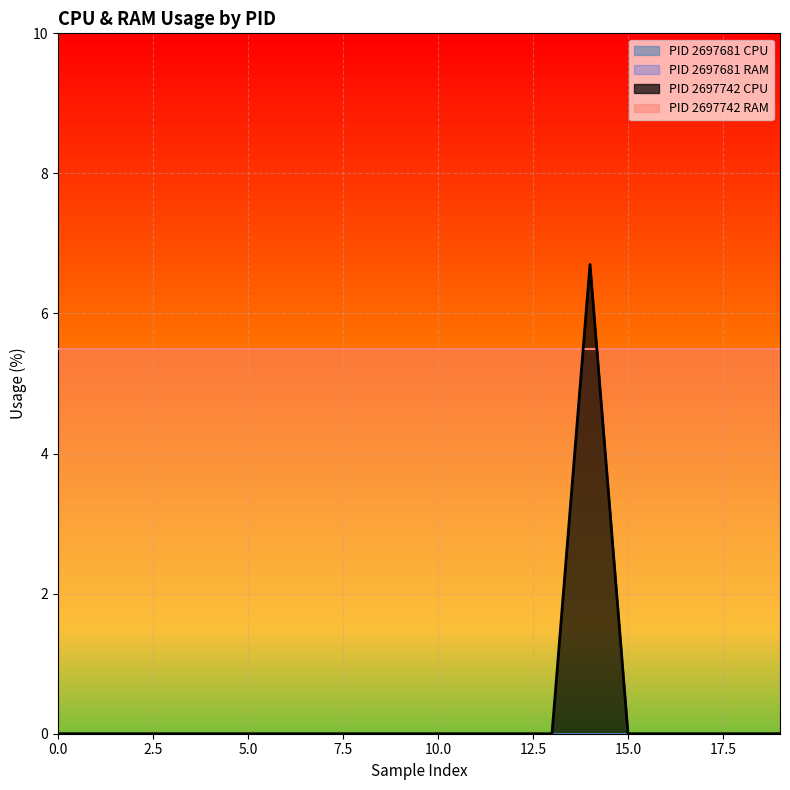

What is the difference between the maximum and minimum values in the RAM series?

5.5